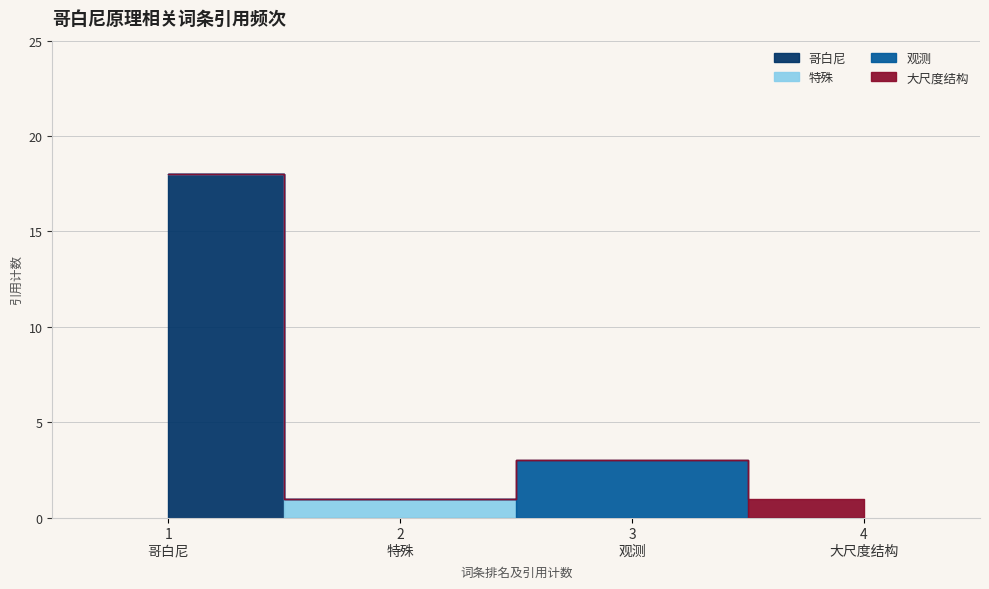

What is the difference between the maximum and minimum values in the 观测 series?

3